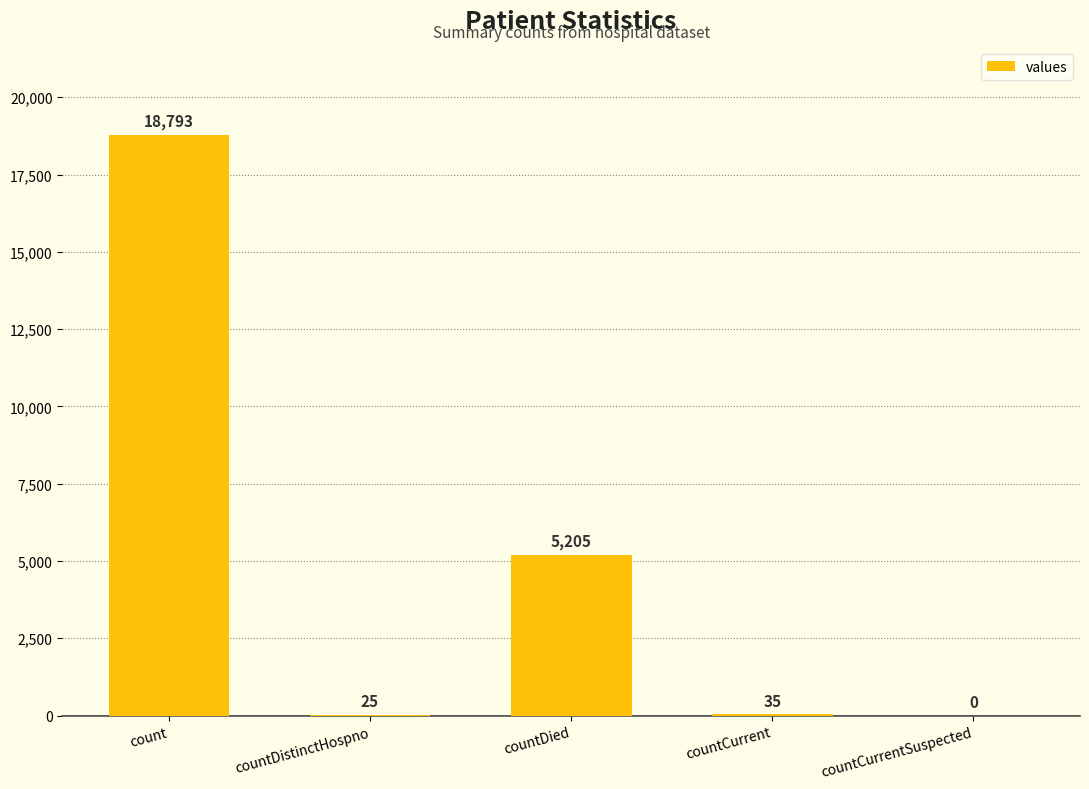

What is the change in value from countDied to countCurrentSuspected?

-5205